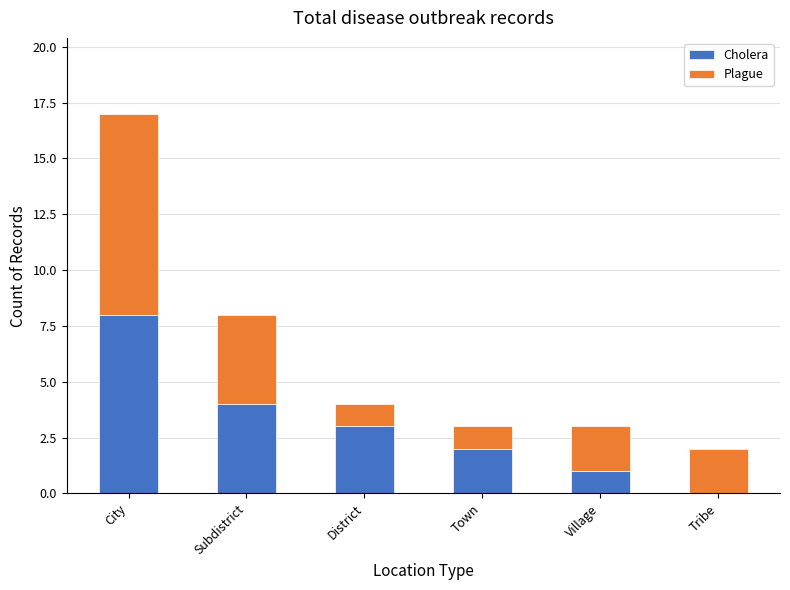

What is the approximate value of Cholera at Subdistrict?

4